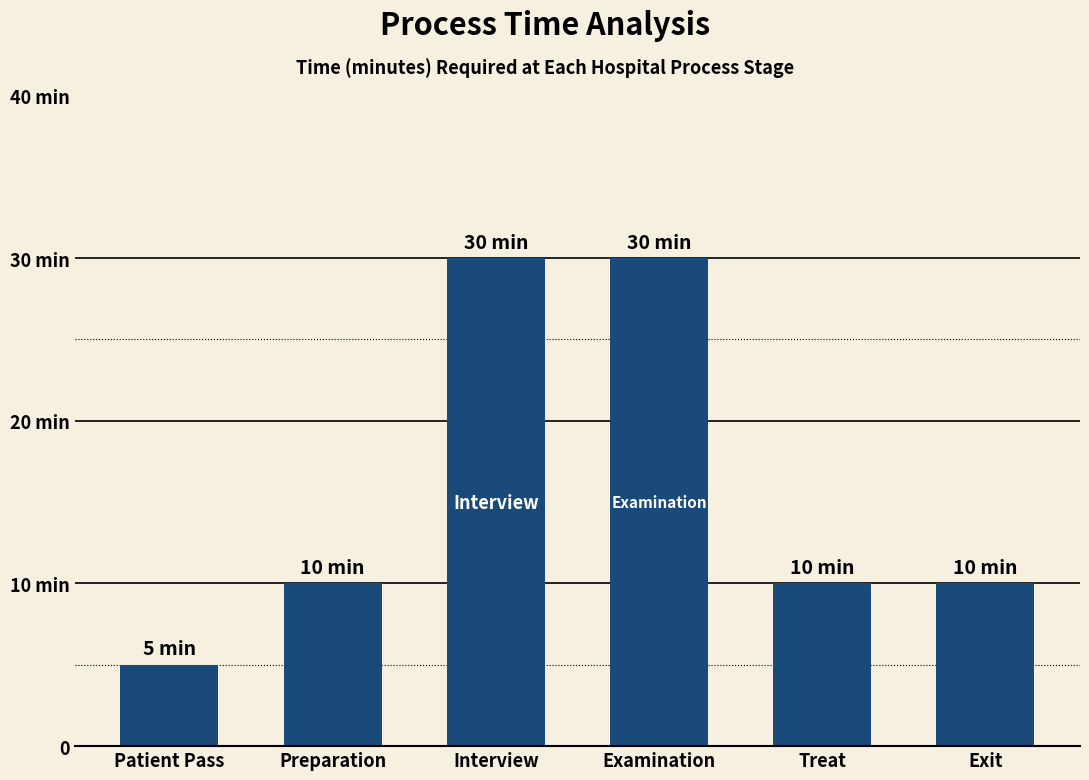

What is the smallest value displayed?

5